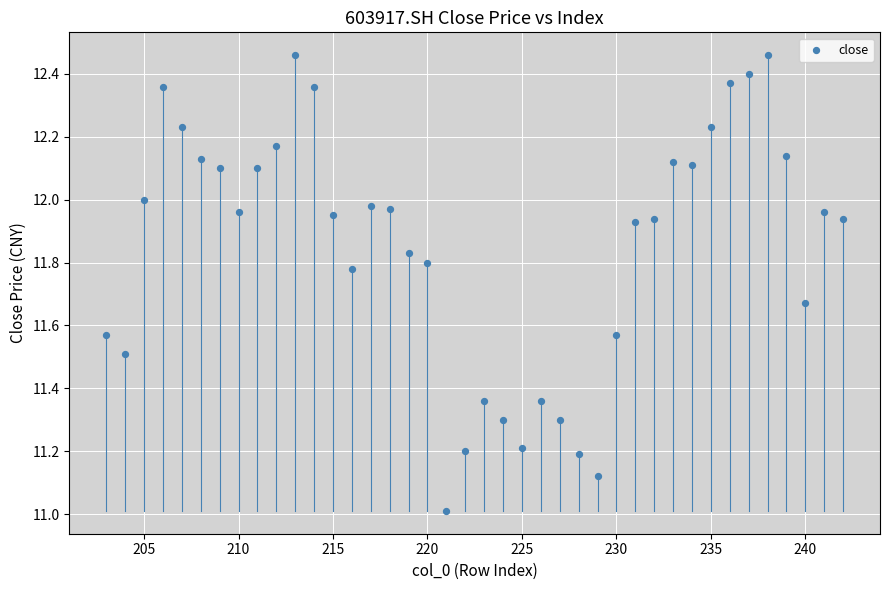

What is the range of Y values (max minus min)?

1.5